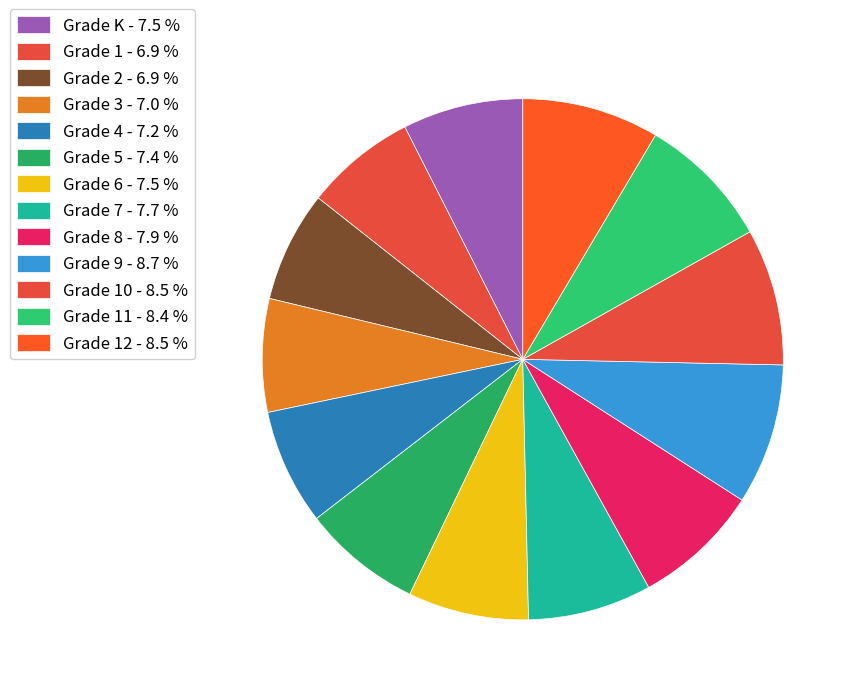

How many slices are in this pie chart?

13